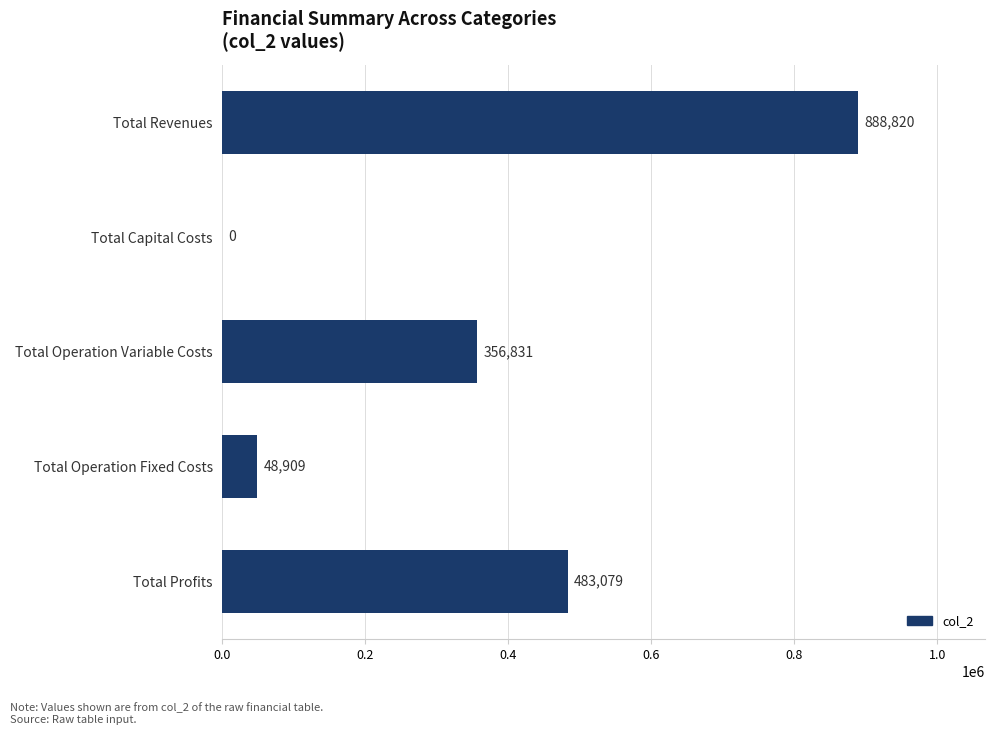

Is it true that the value at Total Operation Fixed Costs is 48909.4?

True